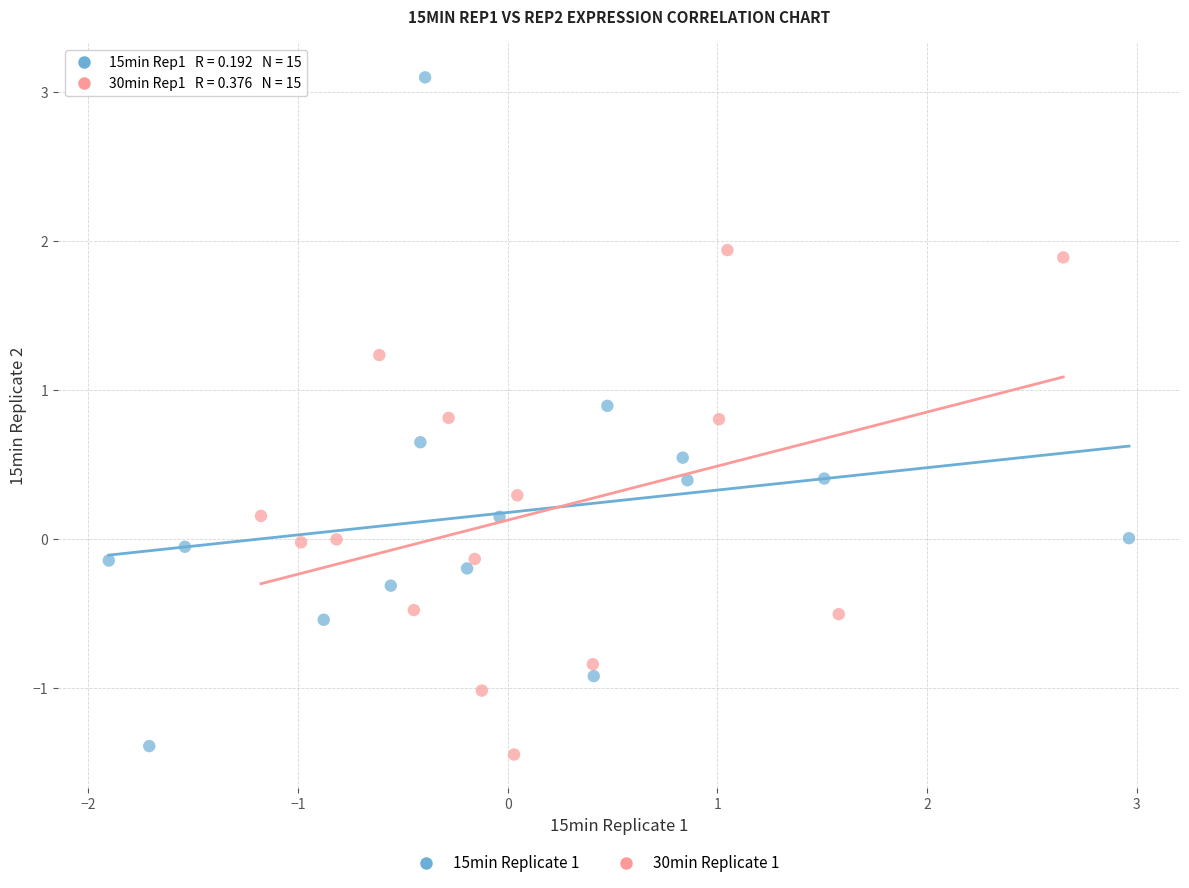

Which series has the widest spread of Y values?

15min Replicate 1